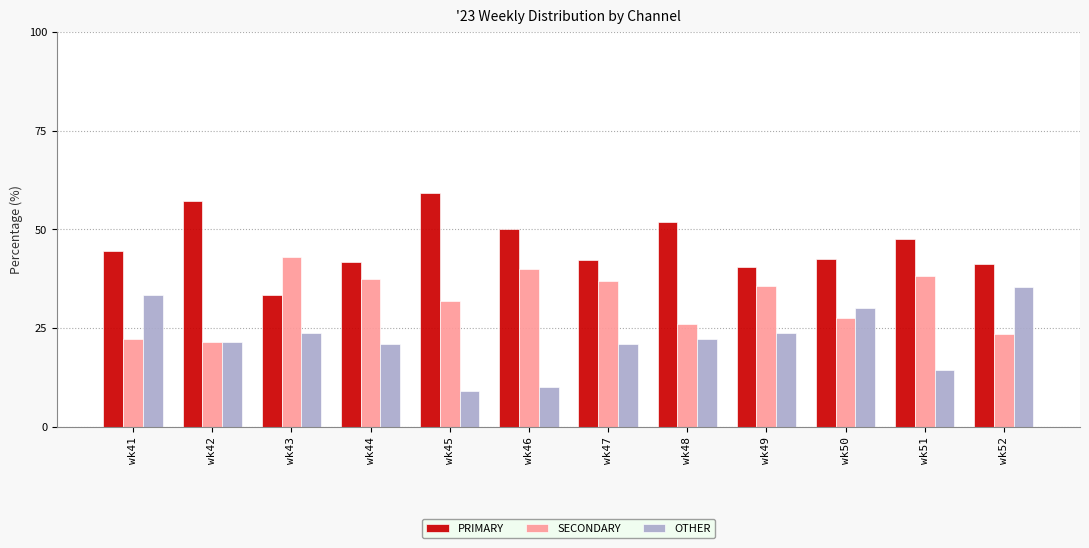

What is the value of the OTHER bar at the 9th from the left?

23.8